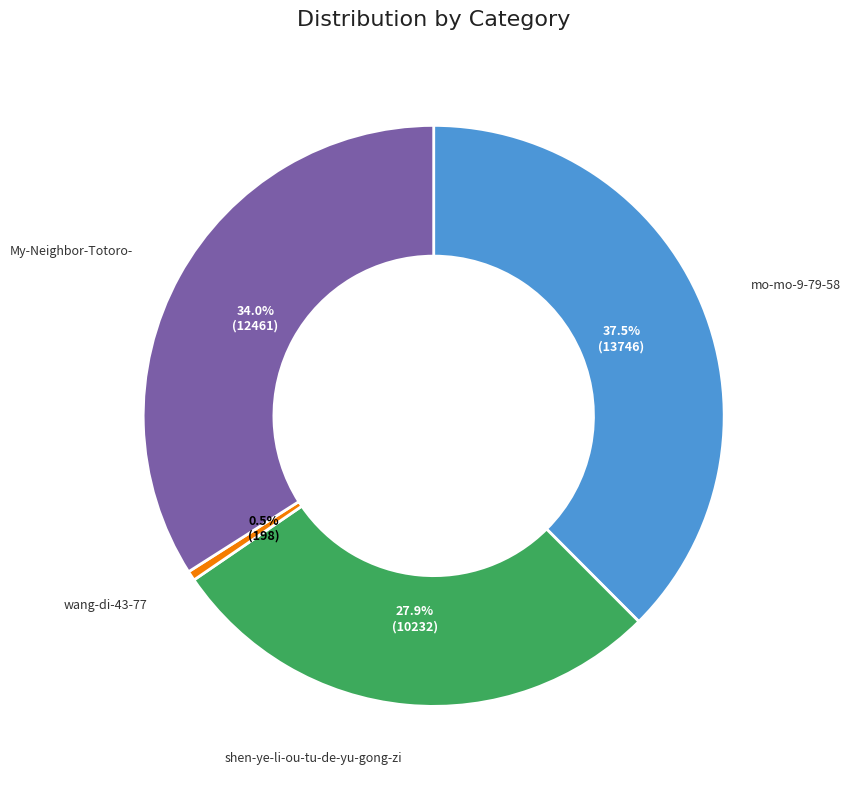

To the nearest percent, what portion does My-Neighbor-Totoro- represent?

34%